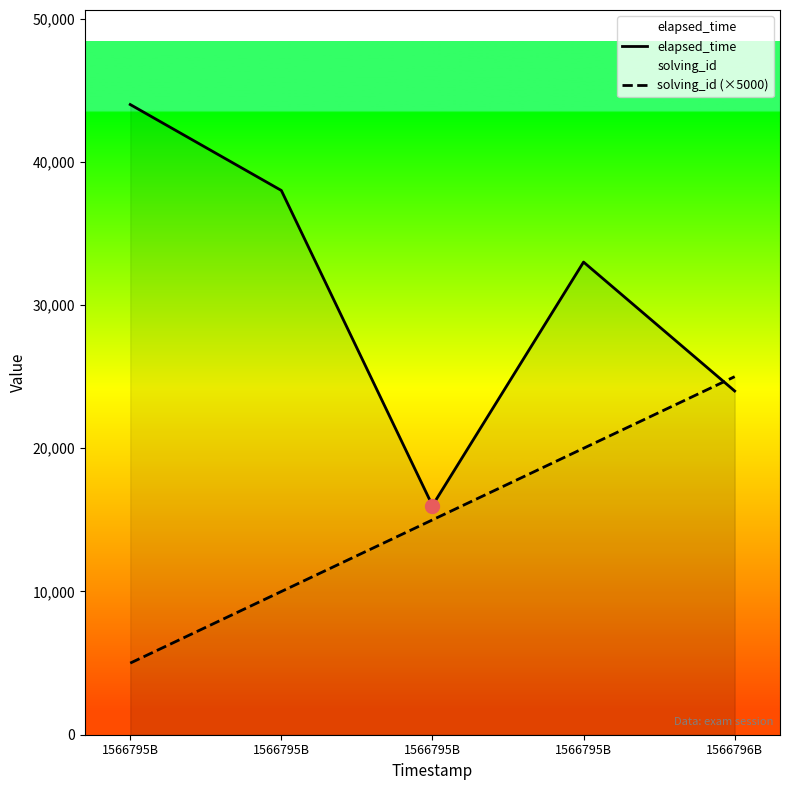

How many distinct data groups are displayed?

2